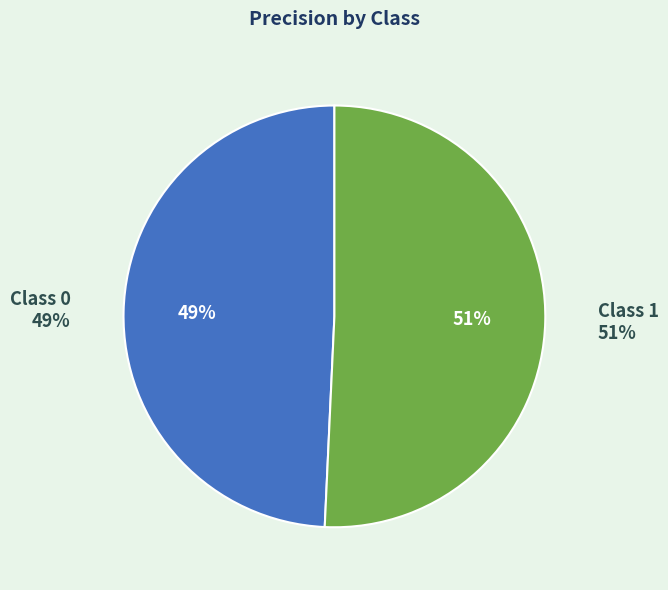

To the nearest percent, what is the combined percentage of 0 and 1?

100%